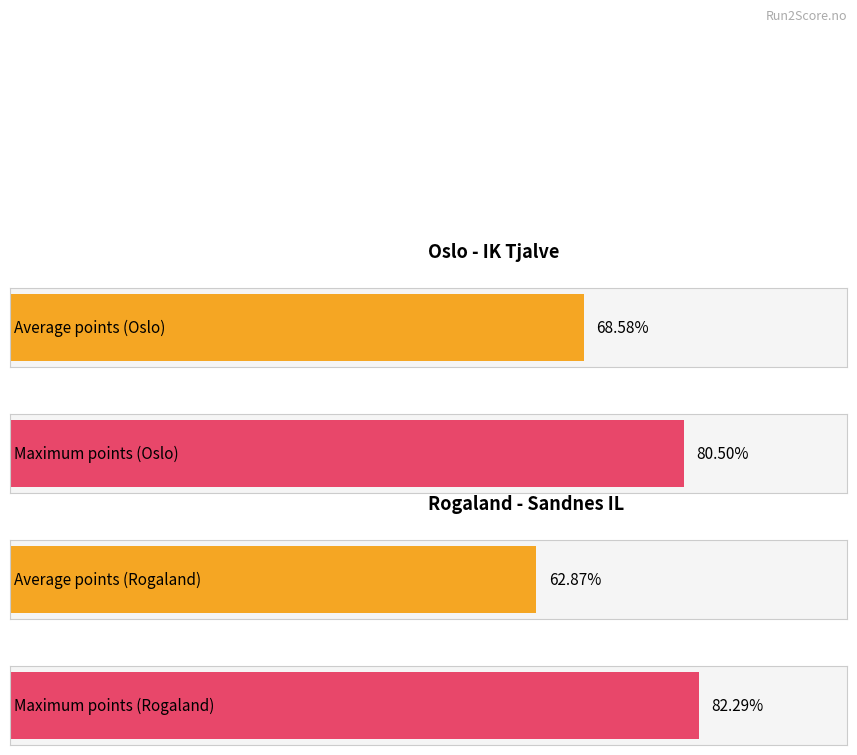

List the series in order of their peak value, highest first.

Rogaland (POENG), Oslo (POENG)